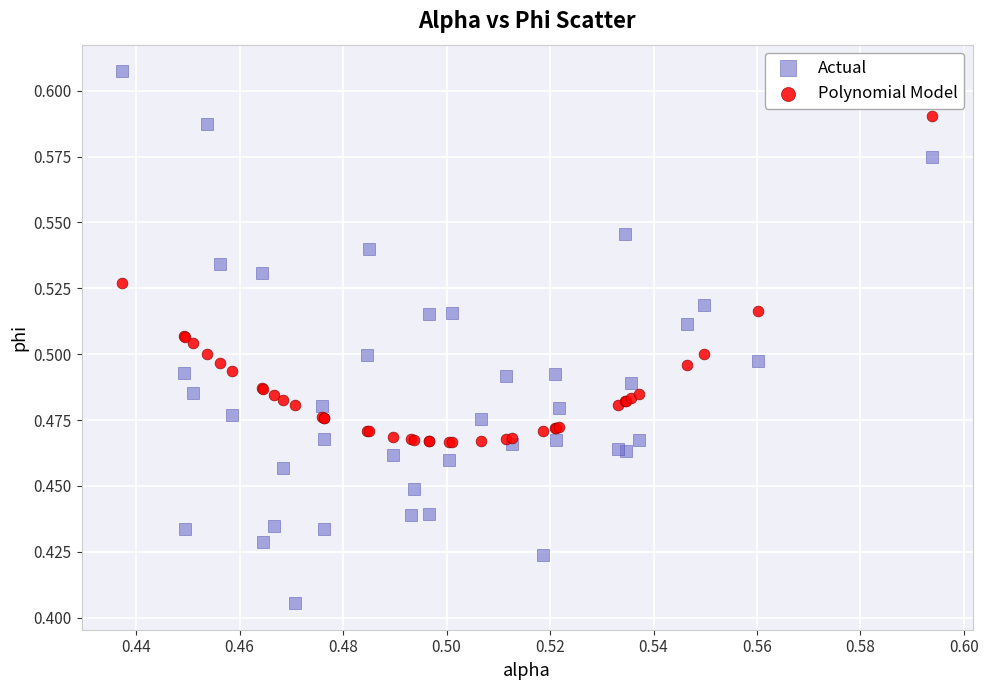

Which series has the largest Y range (max minus min)?

Actual